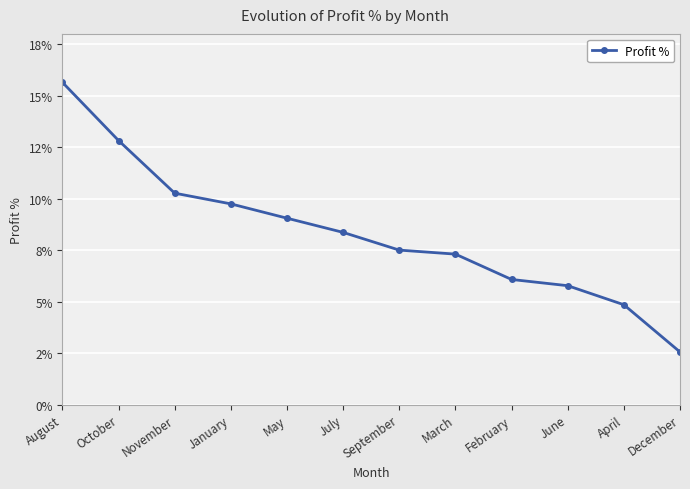

Is this an area chart (filled region under the line)?

No